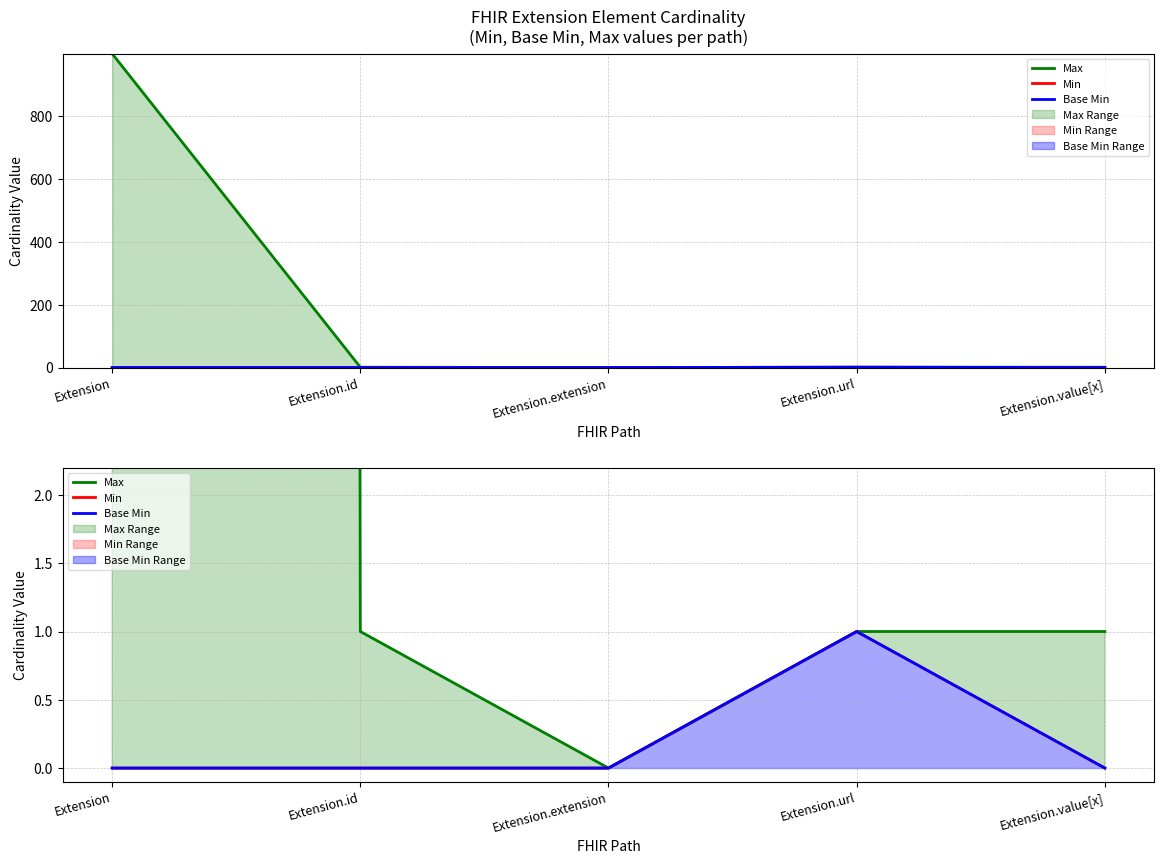

What is the difference between the maximum and minimum values in the Base Min series?

1